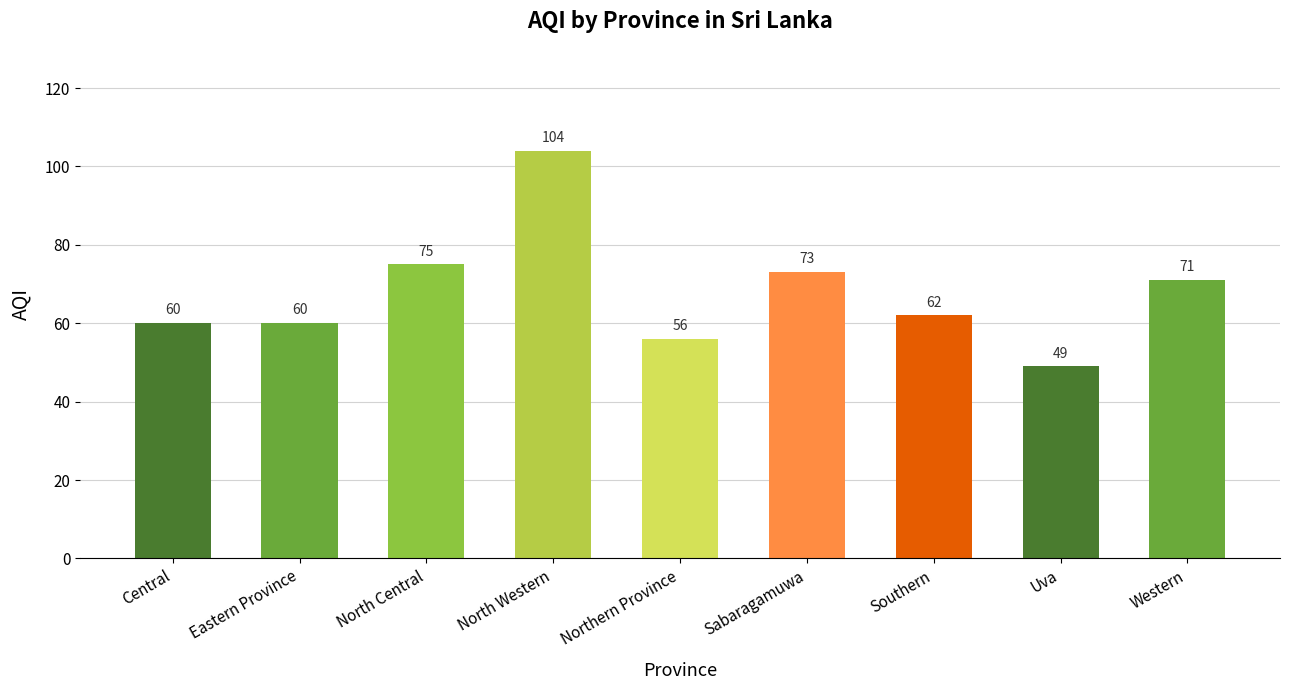

What position from the left is Uva?

8